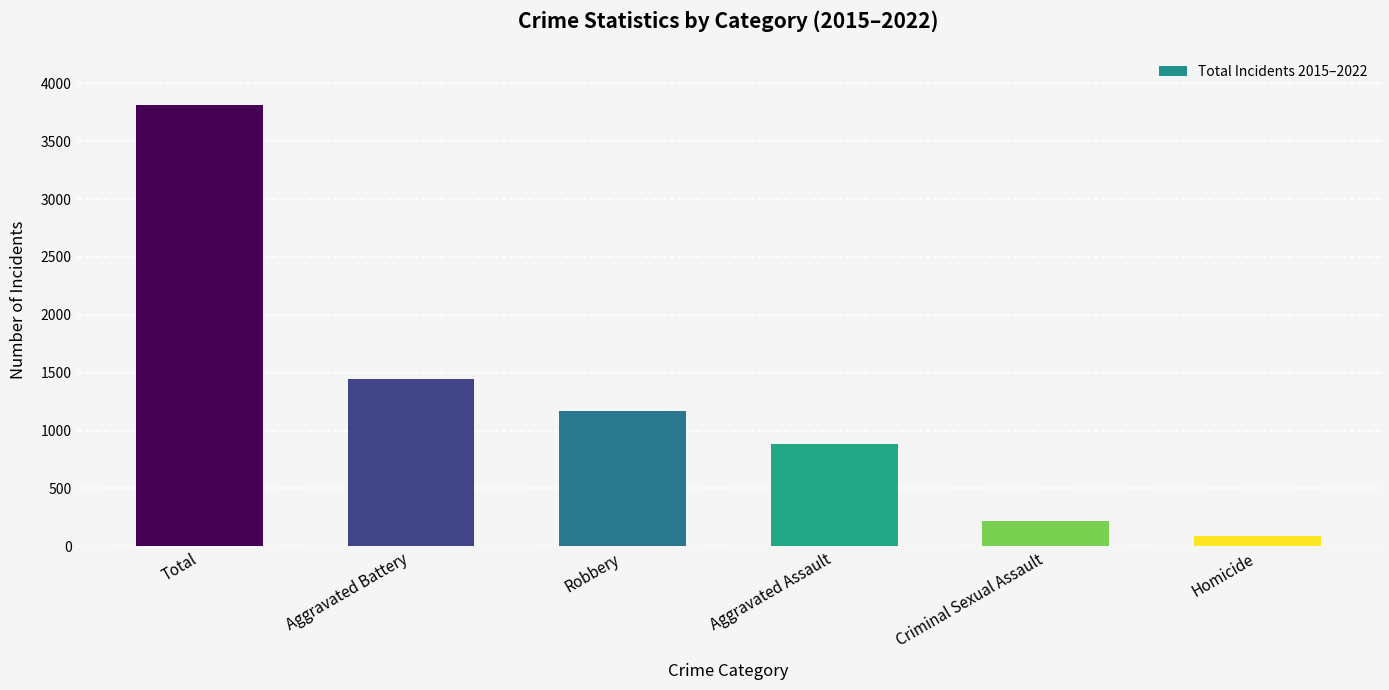

What is the label of the 1st bar from the right?

Homicide